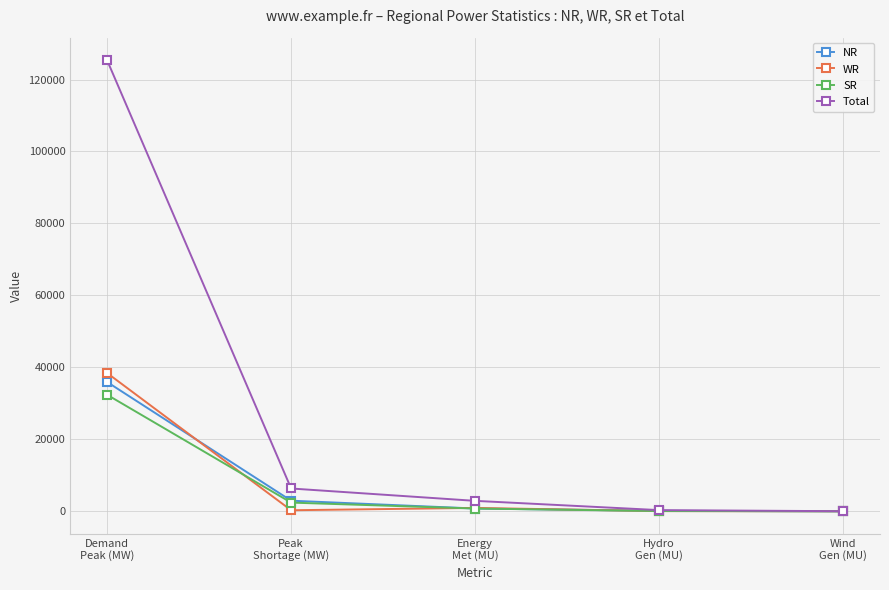

At which label does WR reach its peak?

Demand
Peak (MW)